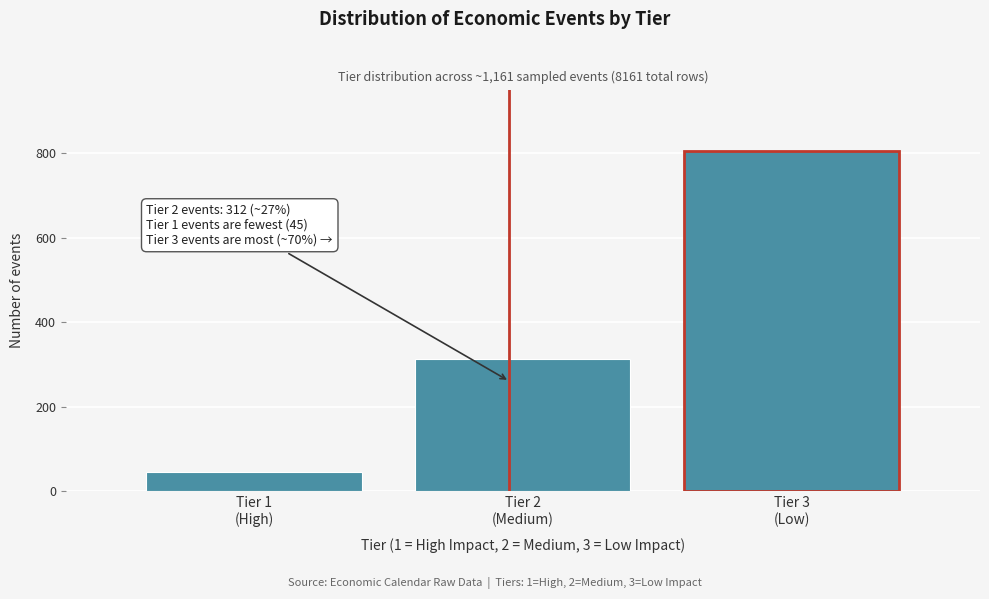

Reading left to right, transcribe all the data shown in this chart.

45	312	804